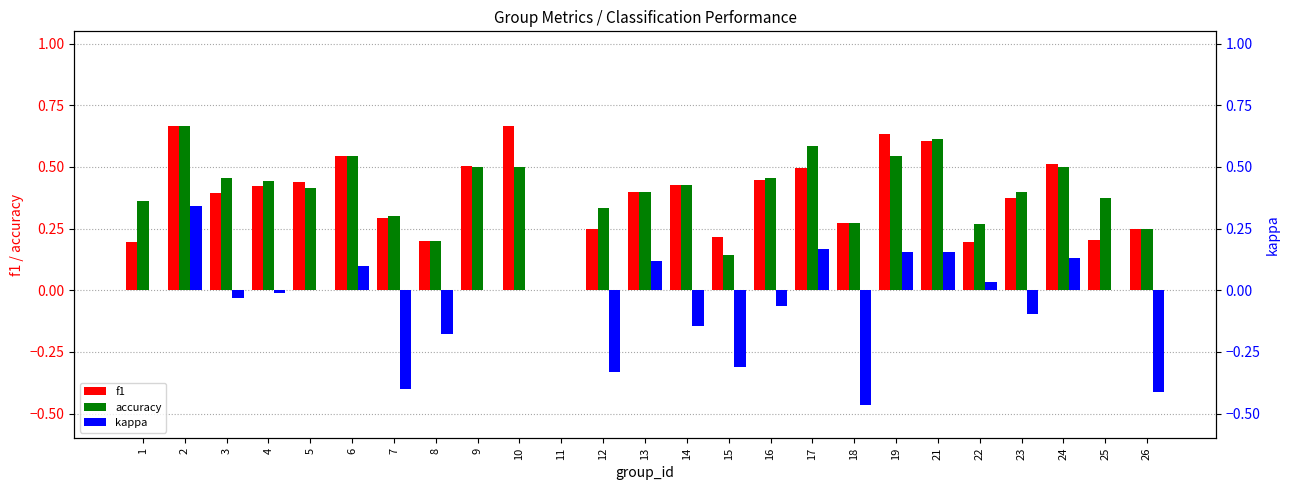

Rank the series at 7 from lowest to highest value.

kappa, f1, accuracy